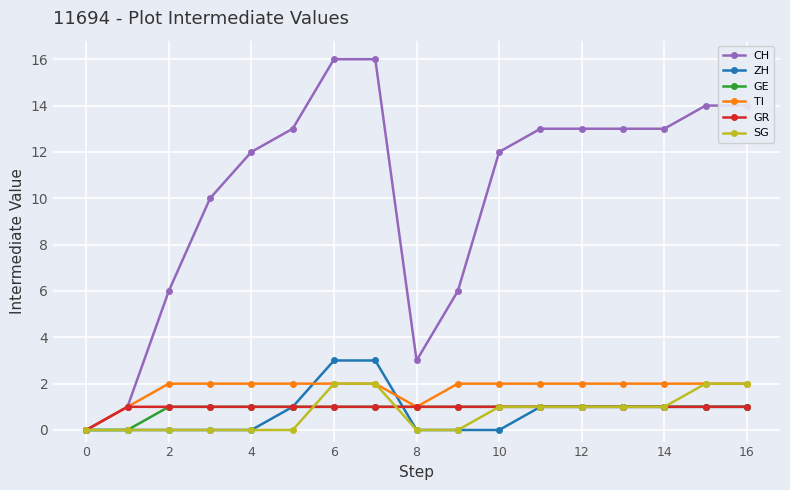

What is the highest value of the ZH series?

3